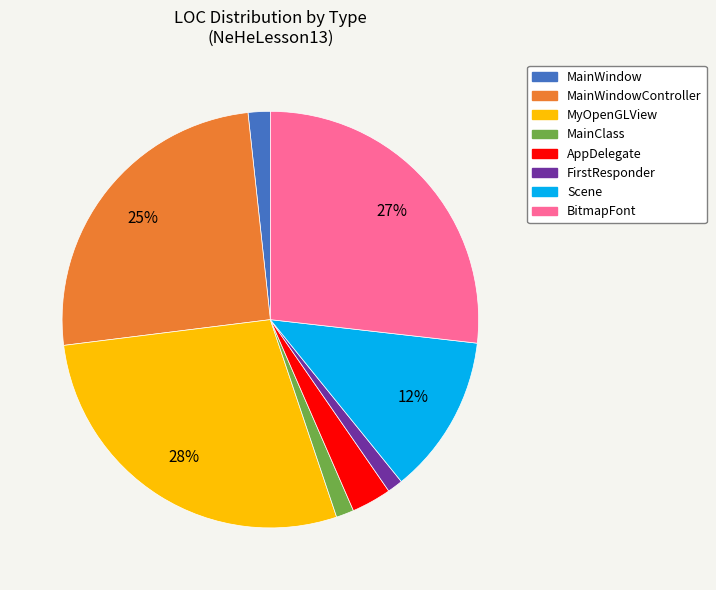

Between MainWindowController and MainClass, which is larger?

MainWindowController